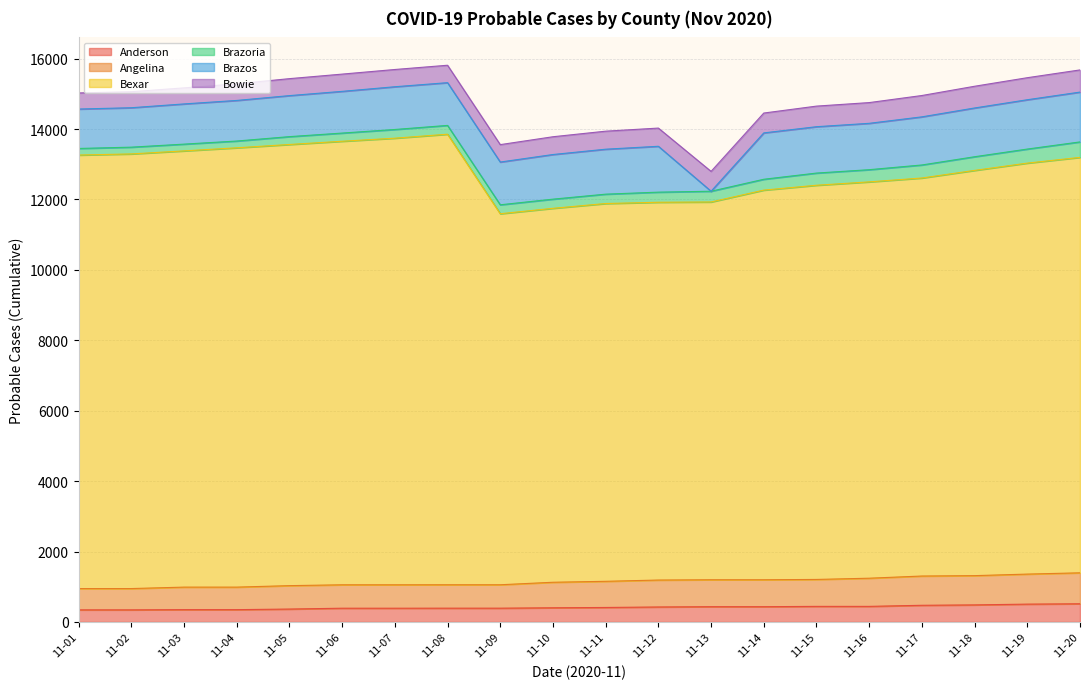

What is the maximum value for Anderson?

516